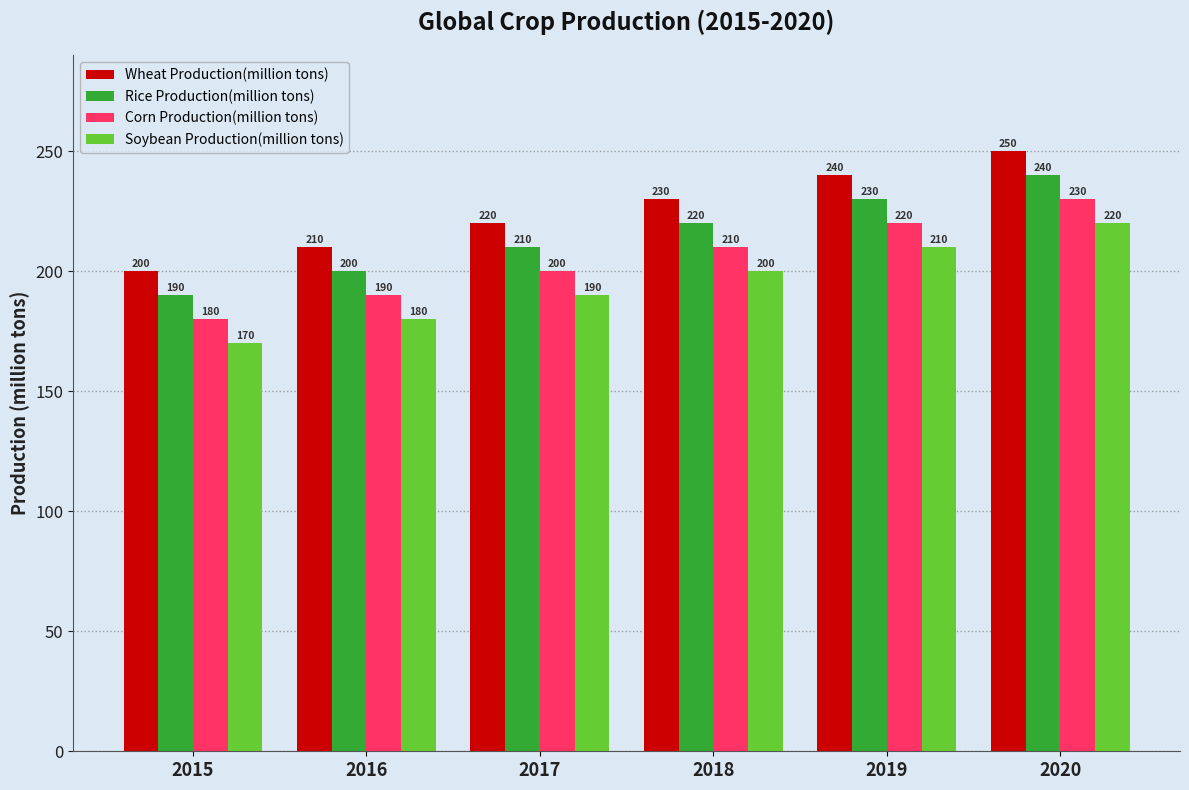

What is the total value across all series at 2016?

780